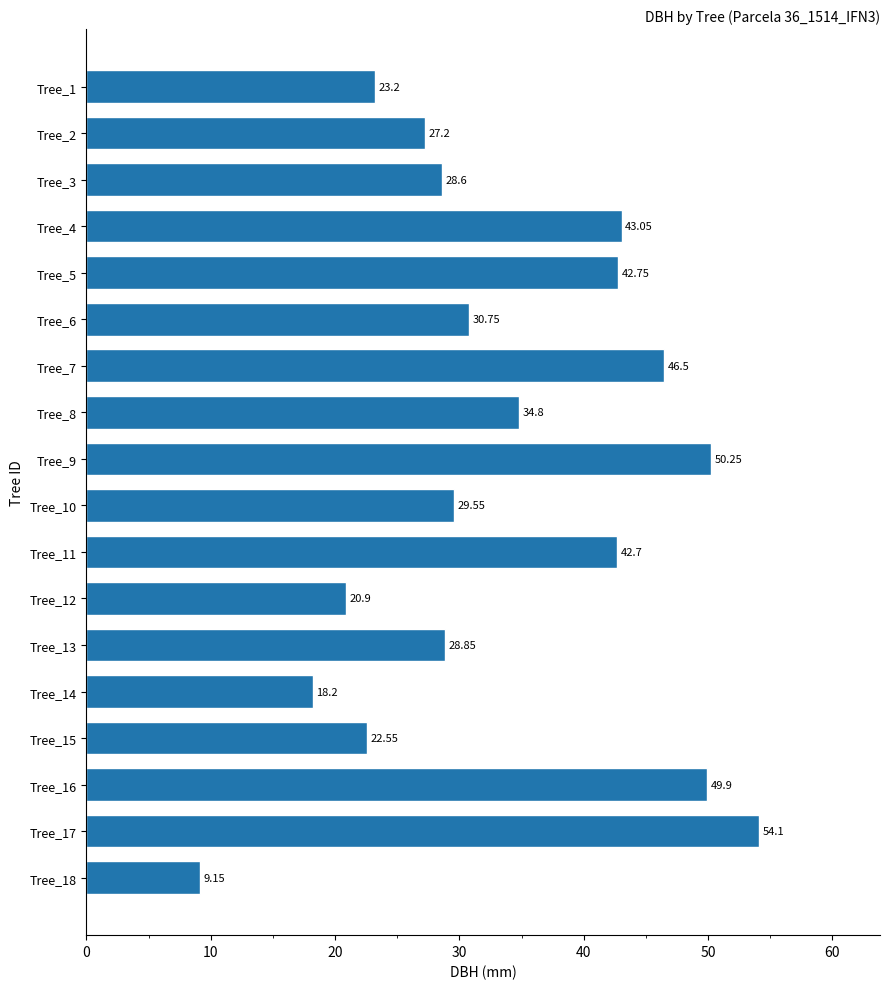

What is the difference between the values at Tree_16 and Tree_11?

7.2